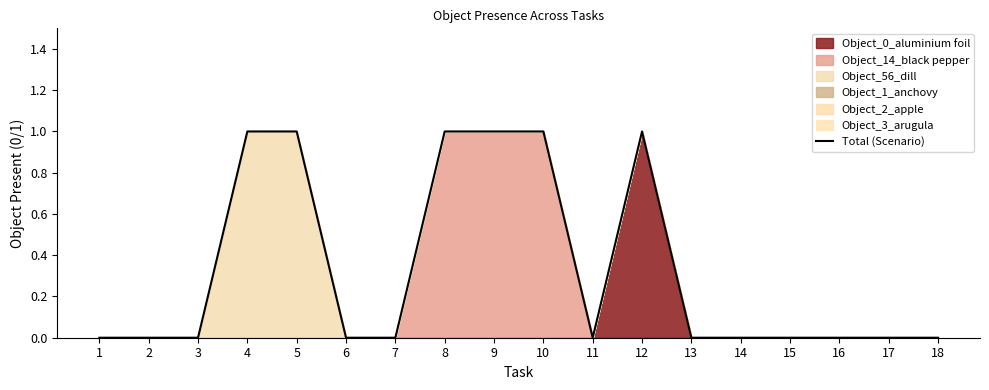

How many interior local valleys (lower than both neighbors) does the data have?

1